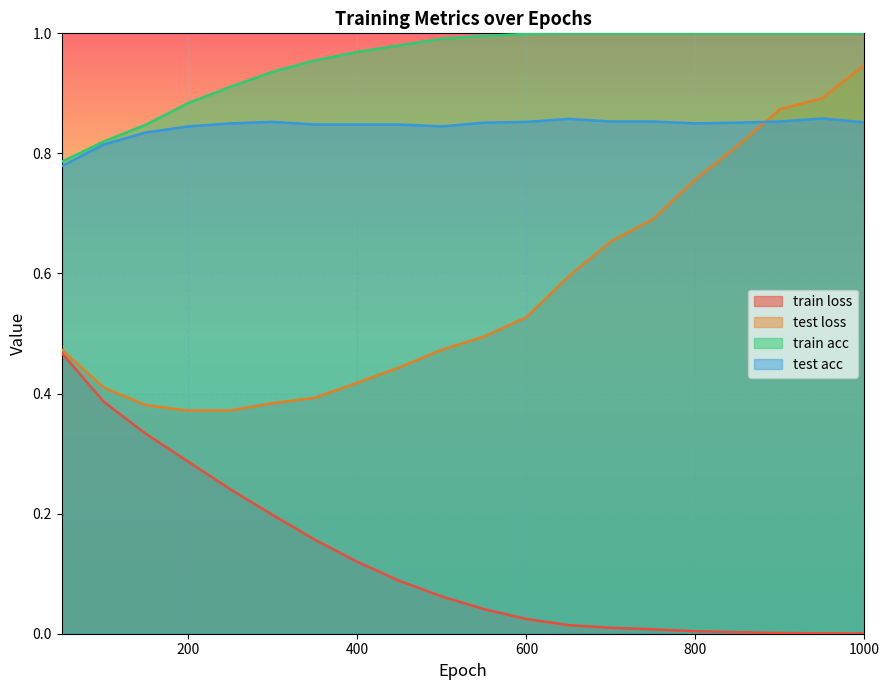

What is the sum of the test loss values at 750 and 800?

1.4